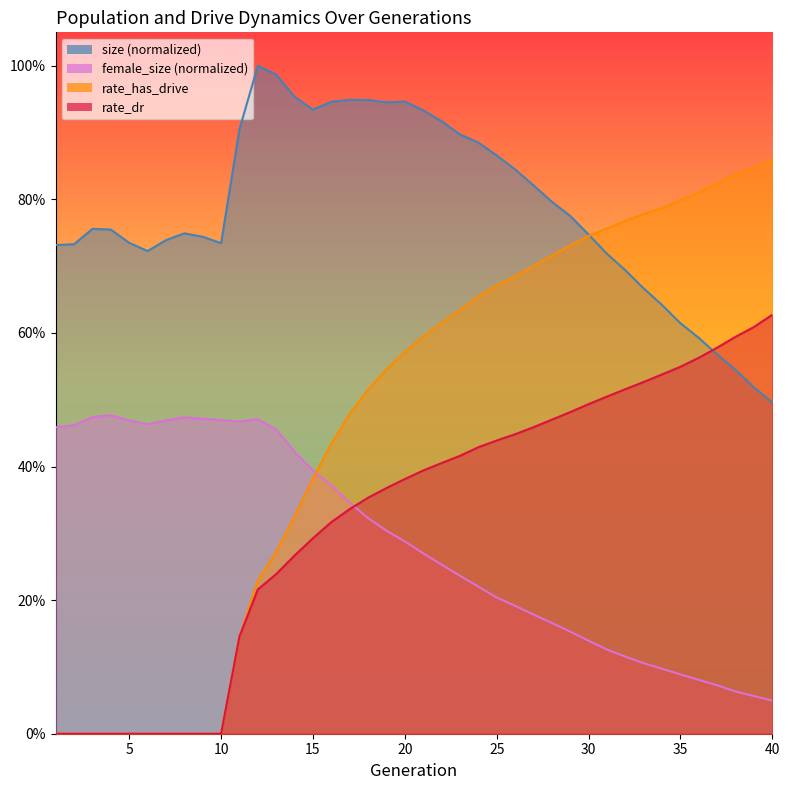

At which label is size closest to 0?

40